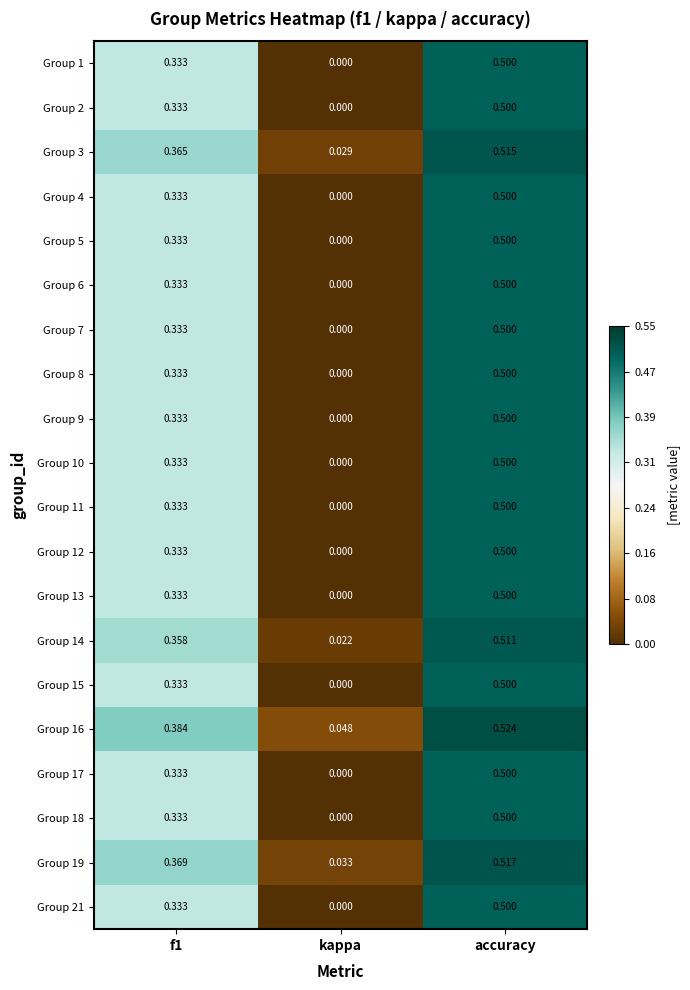

Is the value of Group 16 at kappa greater than the value of Group 10 at kappa?

Yes